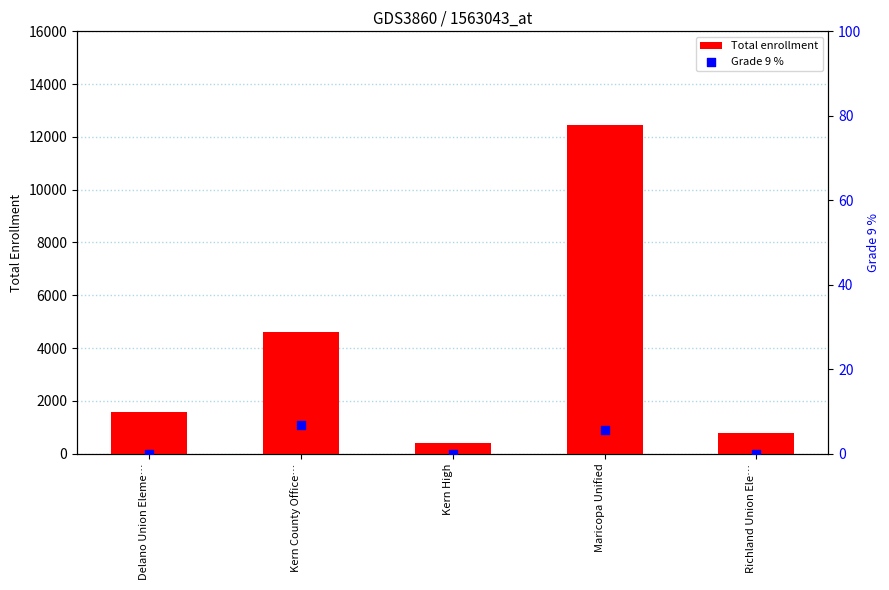

At how many categories does at least one series exceed 9393?

1